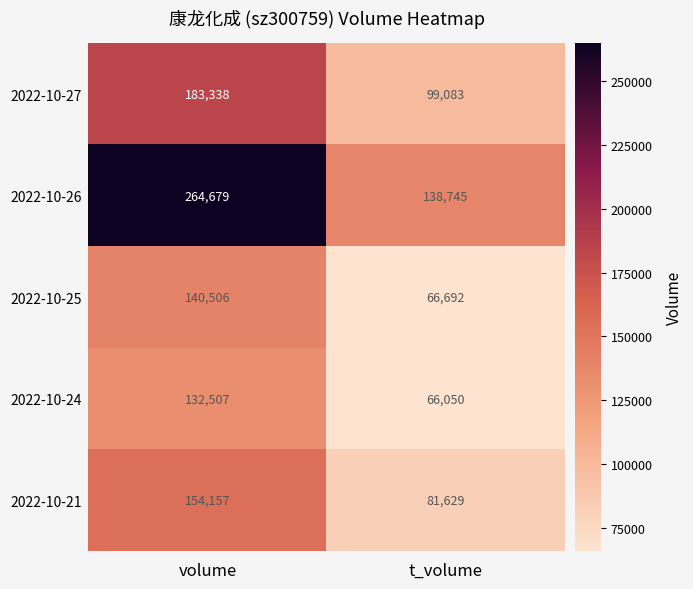

What is the sum of the 2022-10-27 values at volume and t_volume?

282421